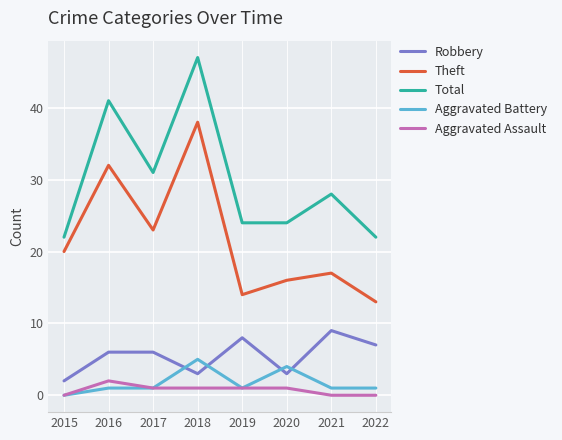

The Total series shows 8 at 2019. True or false?

False